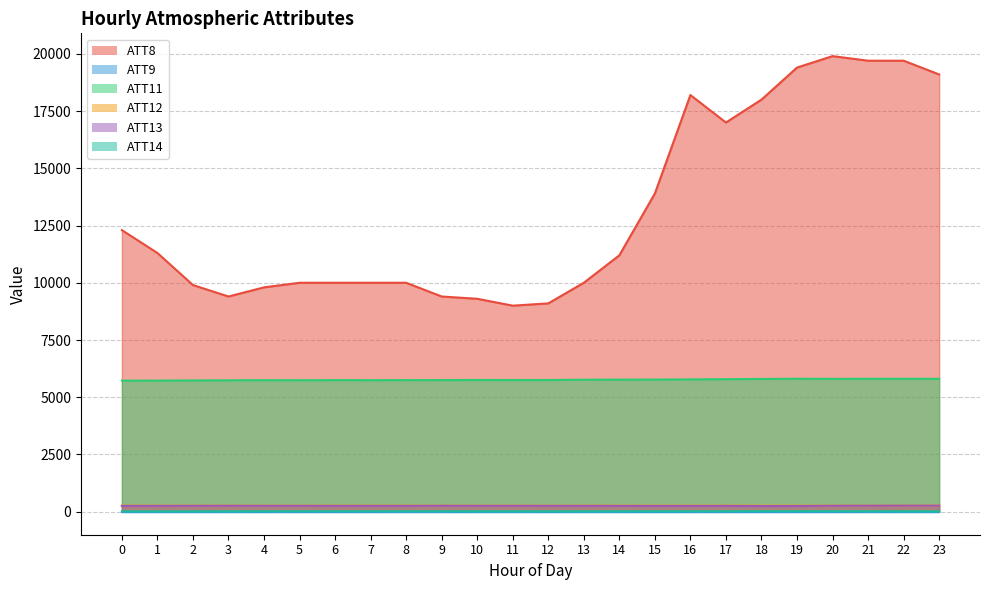

Which series has the largest total across all categories?

ATT8